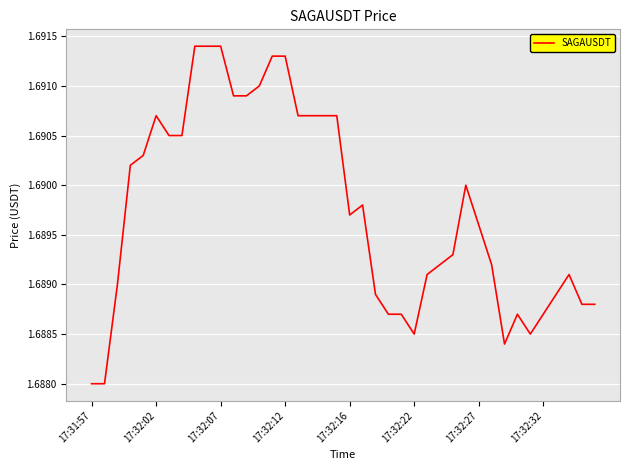

Where is the data nearest to the value 1?

17:31:57